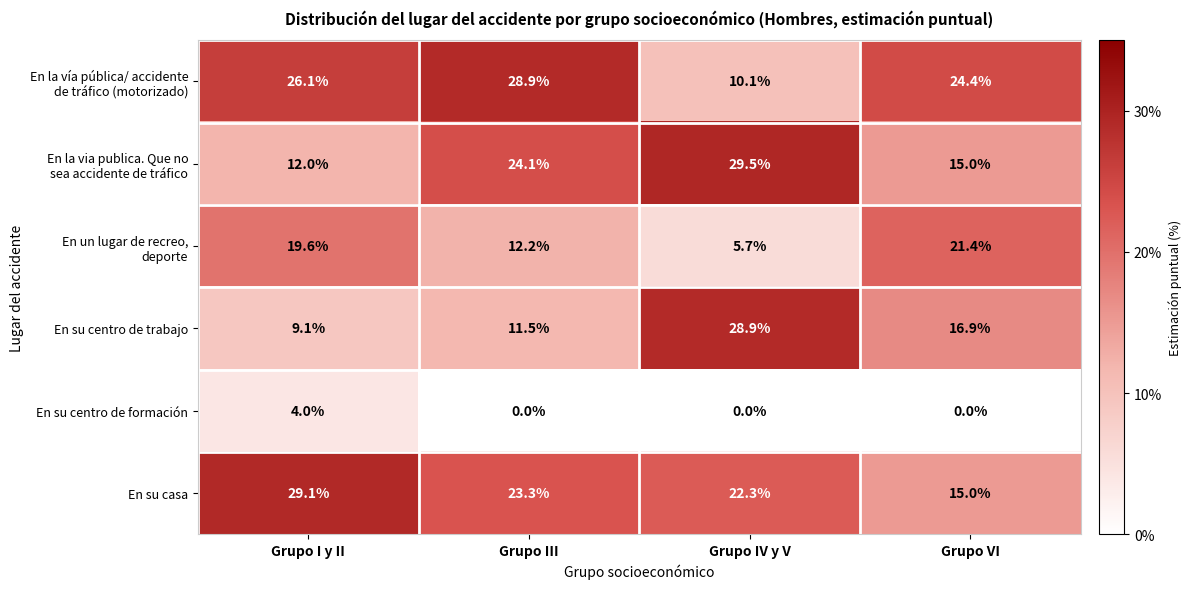

At how many categories does at least one series exceed 0?

4